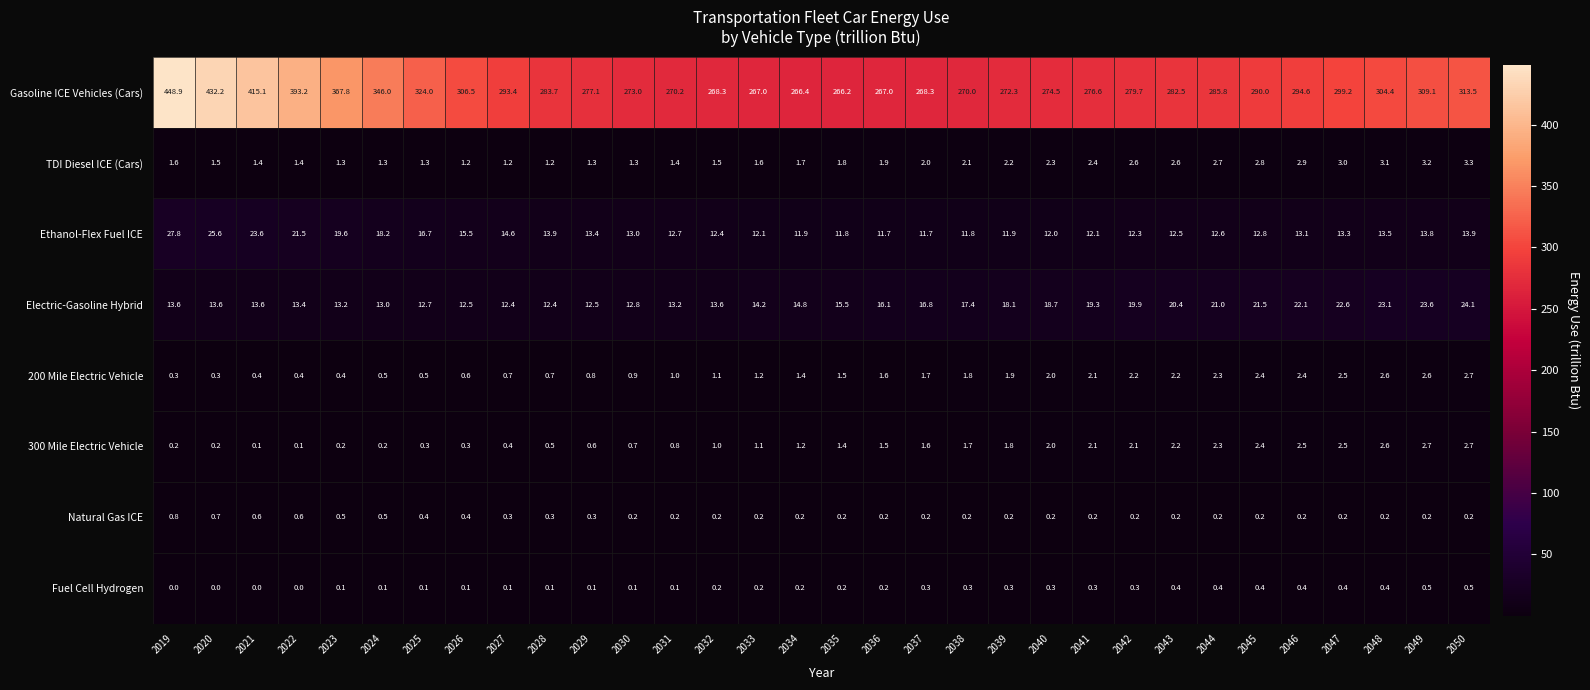

Which series has the largest total across all categories?

Gasoline ICE Vehicles (Cars)